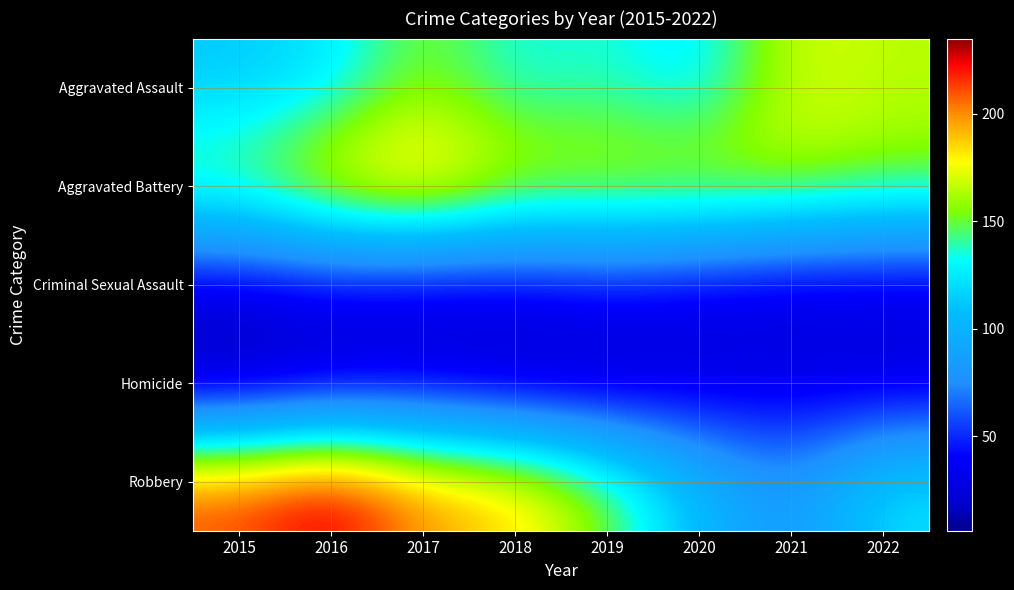

Reading left to right, list all the values displayed in this chart.

Aggravated Assault: 2015=112	2016=122	2017=156	2018=131	2019=138	2020=121	2021=172	2022=165
Aggravated Battery: 2015=156	2016=187	2017=202	2018=173	2019=171	2020=173	2021=165	2022=155
Criminal Sexual Assault: 2015=27	2016=33	2017=27	2018=31	2019=39	2020=30	2021=24	2022=25
Homicide: 2015=6	2016=16	2017=22	2018=14	2019=13	2020=23	2021=27	2022=24
Robbery: 2015=214	2016=235	2017=200	2018=190	2019=155	2020=106	2021=79	2022=124